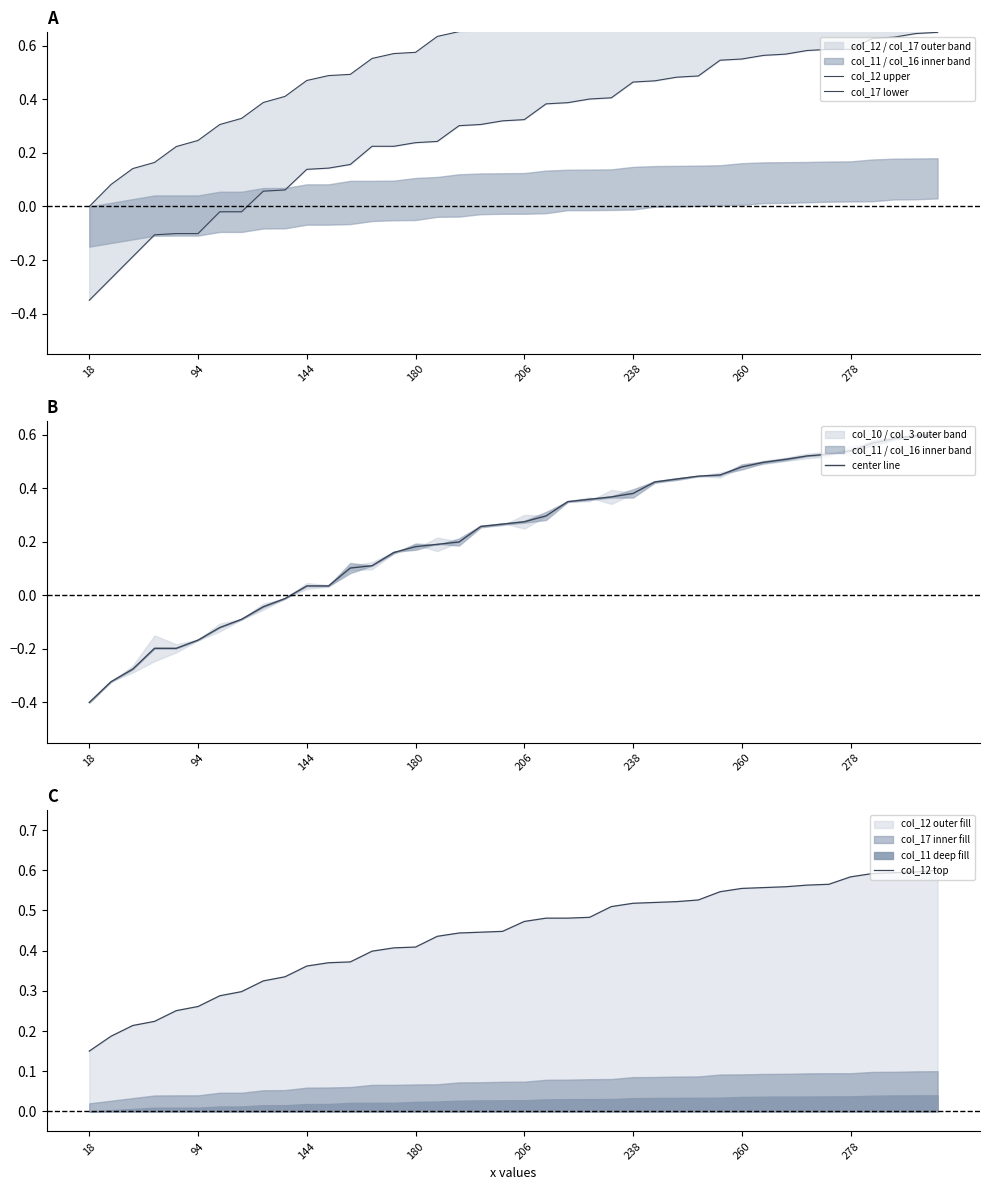

Reading right to left, transcribe all the data shown in this chart.

col_12 upper: 1.0	1.0	1.0	1.0	1.0	0.9	0.9	0.9	0.9	0.9	0.9	0.8	0.8	0.8	0.8	0.8	0.7	0.7	0.7	0.7	0.7	0.7	0.7	0.6	0.6	0.6	0.6	0.5	0.5	0.5	0.4	0.4	0.3	0.3	0.2	0.2	0.2	0.1	0.1	0.0
col_17 lower: 0.7	0.6	0.6	0.6	0.6	0.6	0.6	0.6	0.6	0.6	0.5	0.5	0.5	0.5	0.5	0.4	0.4	0.4	0.4	0.3	0.3	0.3	0.3	0.2	0.2	0.2	0.2	0.2	0.1	0.1	0.1	0.1	-0.0	-0.0	-0.1	-0.1	-0.1	-0.2	-0.3	-0.3
center line: 0.6	0.6	0.6	0.6	0.5	0.5	0.5	0.5	0.5	0.5	0.4	0.4	0.4	0.4	0.4	0.4	0.4	0.3	0.3	0.3	0.3	0.3	0.2	0.2	0.2	0.2	0.1	0.1	0.0	0.0	-0.0	-0.0	-0.1	-0.1	-0.2	-0.2	-0.2	-0.3	-0.3	-0.4
col_12 top: 0.6	0.6	0.6	0.6	0.6	0.6	0.6	0.6	0.6	0.6	0.5	0.5	0.5	0.5	0.5	0.5	0.5	0.5	0.5	0.5	0.4	0.4	0.4	0.4	0.4	0.4	0.4	0.4	0.4	0.4	0.3	0.3	0.3	0.3	0.3	0.3	0.2	0.2	0.2	0.1